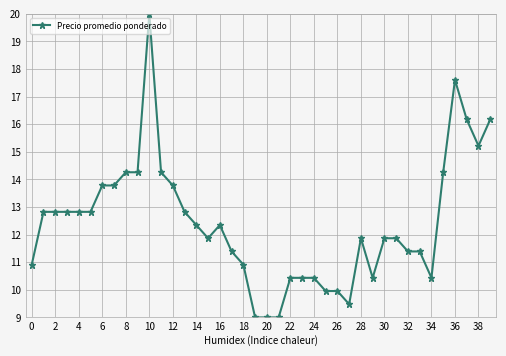

What is the value of the 16th point from the left?

11.9